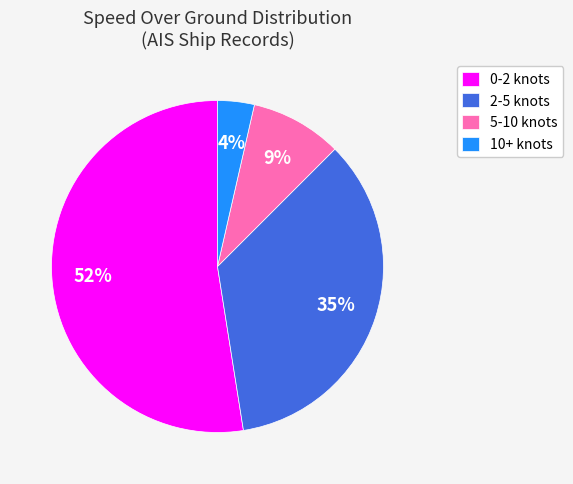

What is the smallest slice in the pie chart?

10+ knots